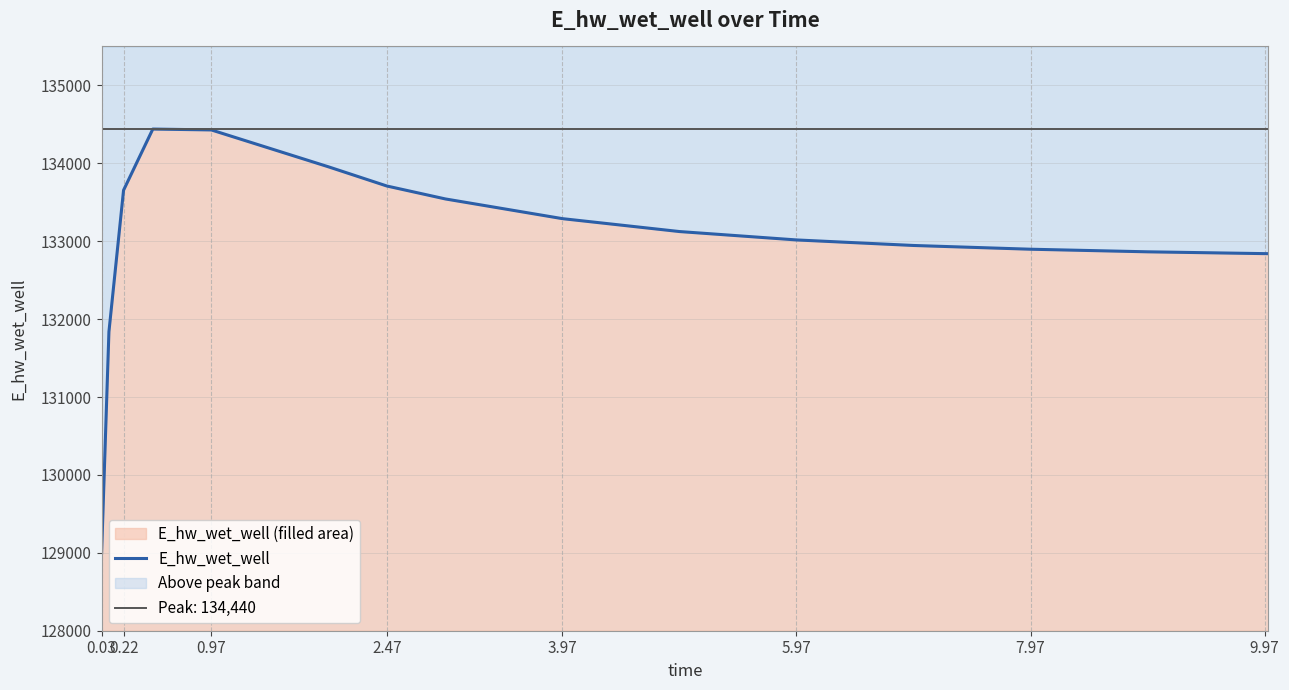

How many lines are shown in the chart?

1